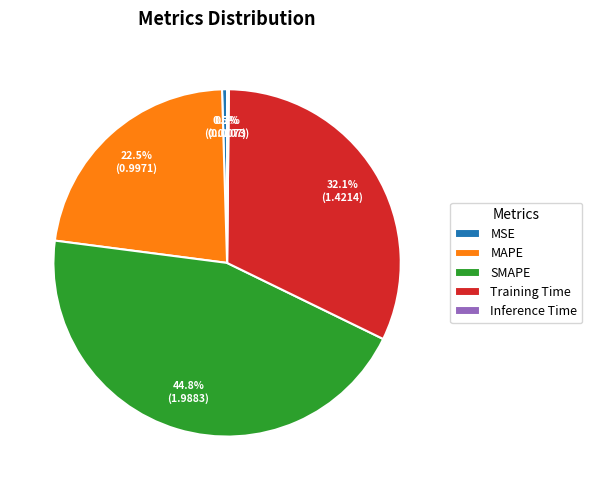

Does any single category account for the majority?

No